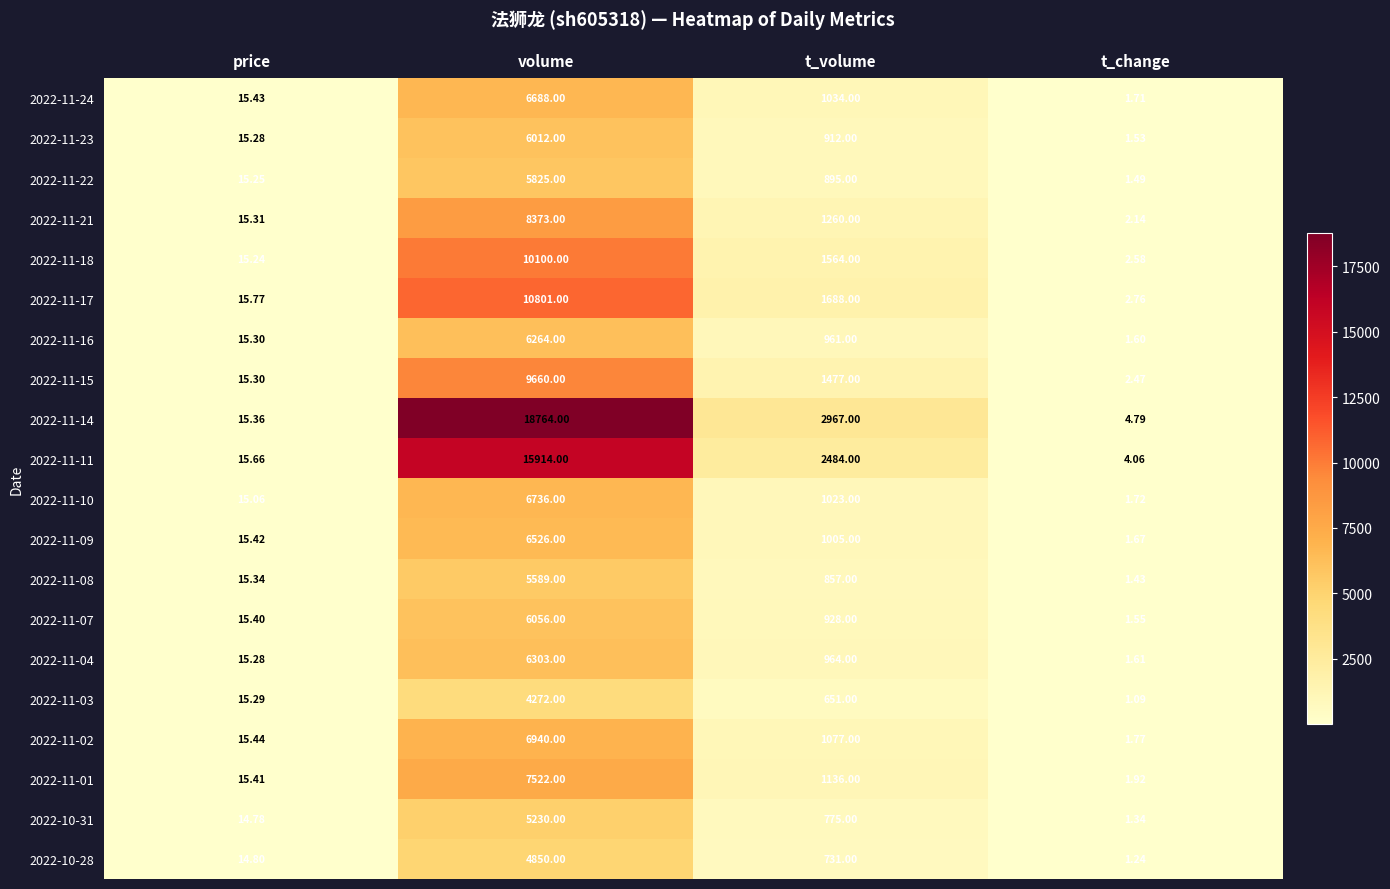

At which label is 2022-11-09 closest to 3263?

t_volume